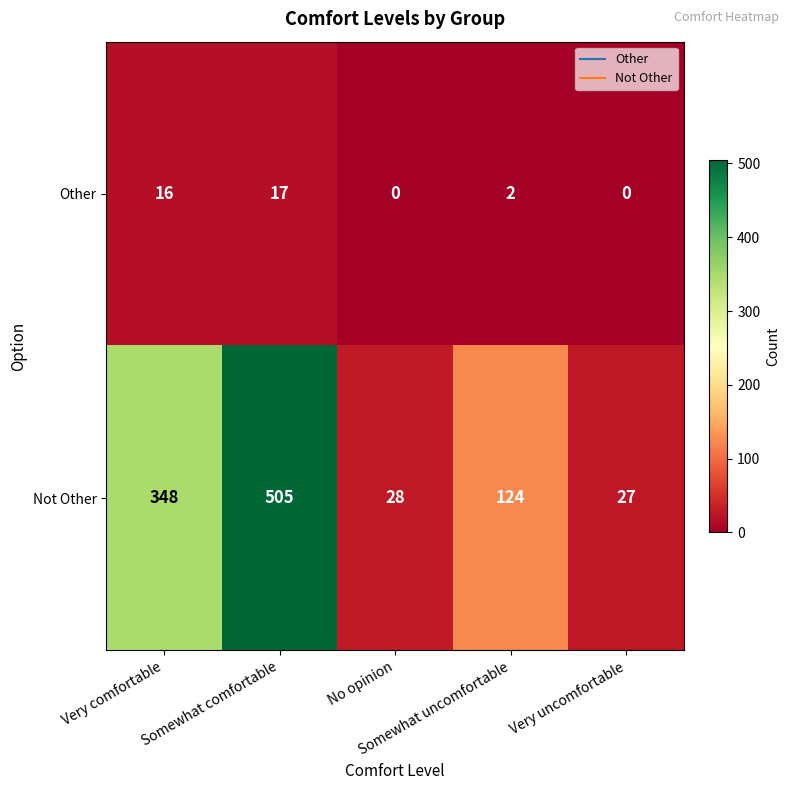

Rank the series by their average value, from highest to lowest.

Not Other, Other